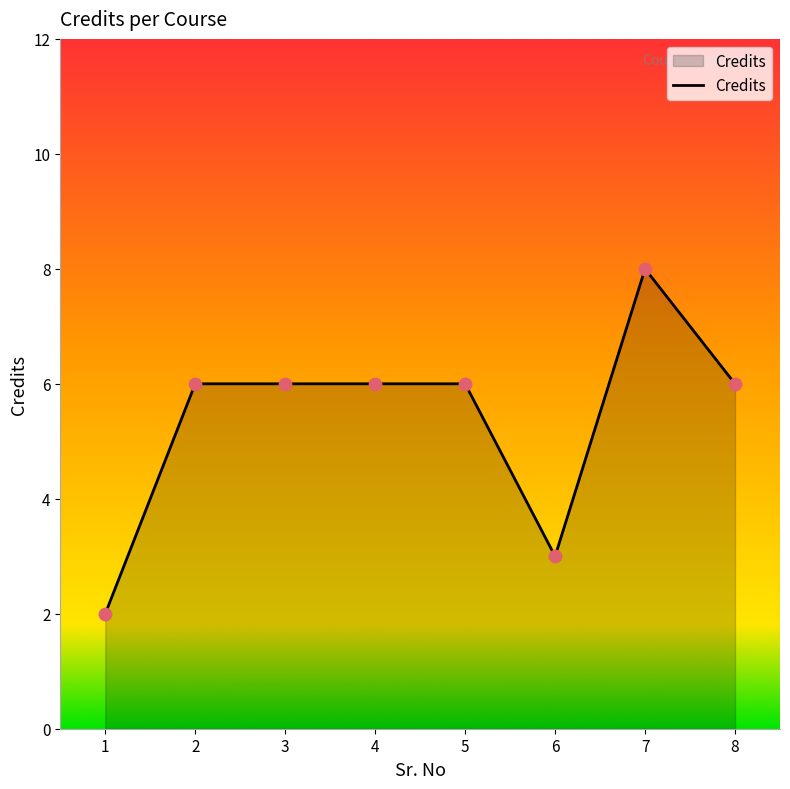

Between 7 and 6, which is larger?

7